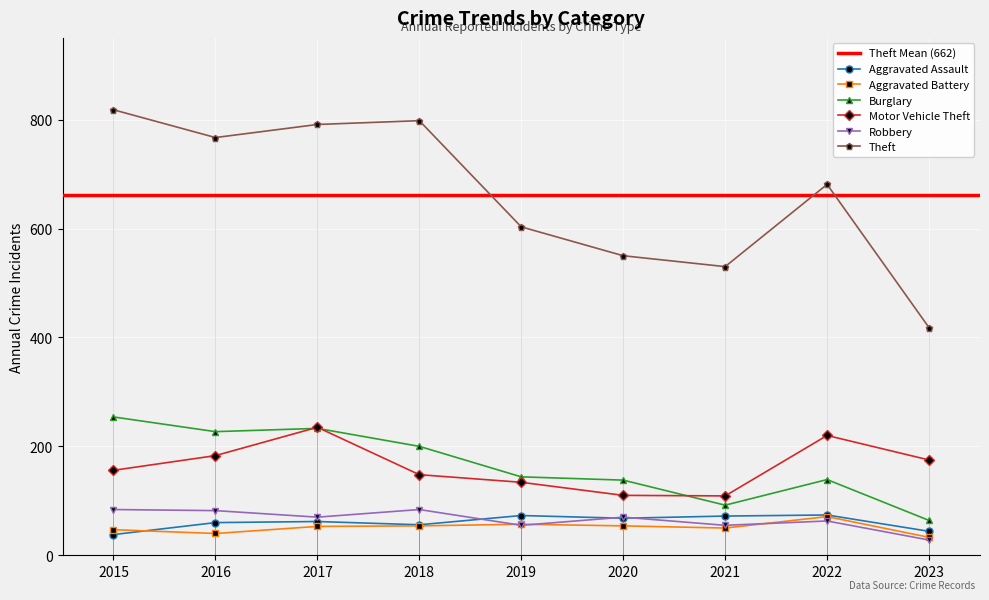

What is the difference between the Robbery values at 2015 and 2016?

2